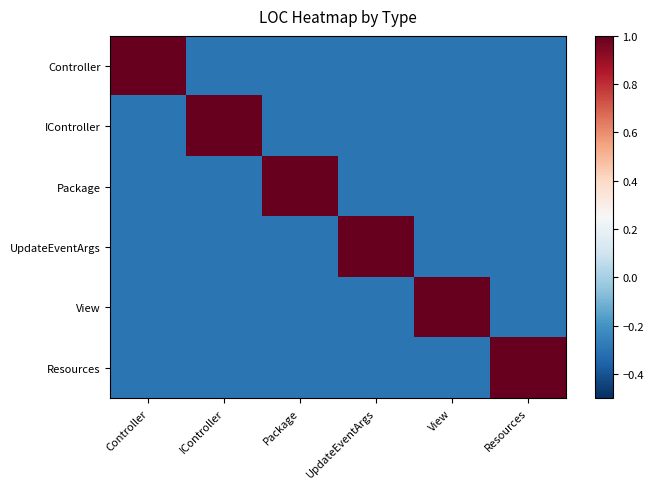

Rank the series at View from highest to lowest value.

View, Controller, IController, Package, UpdateEventArgs, Resources